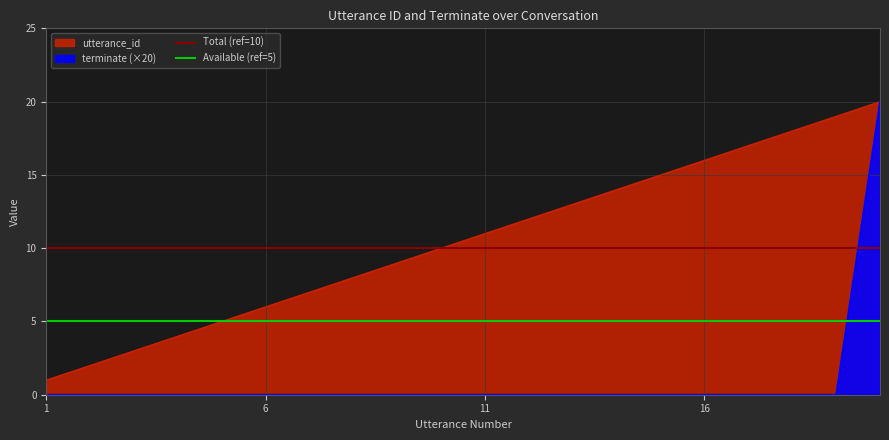

Is the value of Total (ref=10) at 6 greater than the value of Available (ref=5) at 1?

Yes